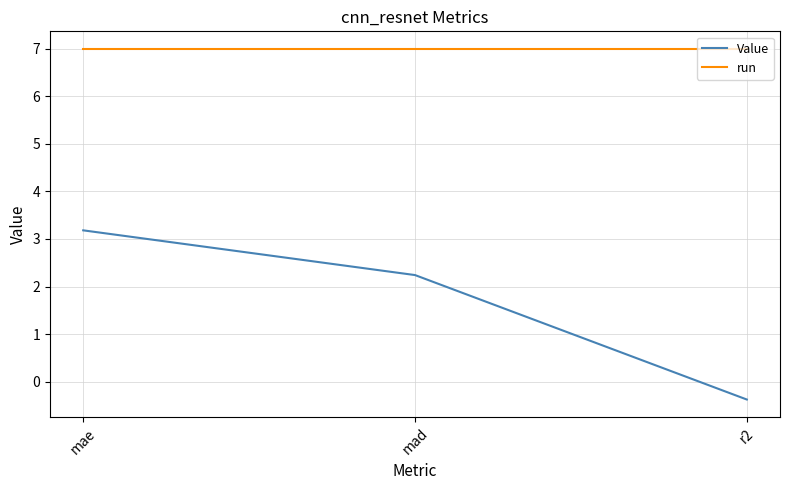

What position from the right is mae?

3